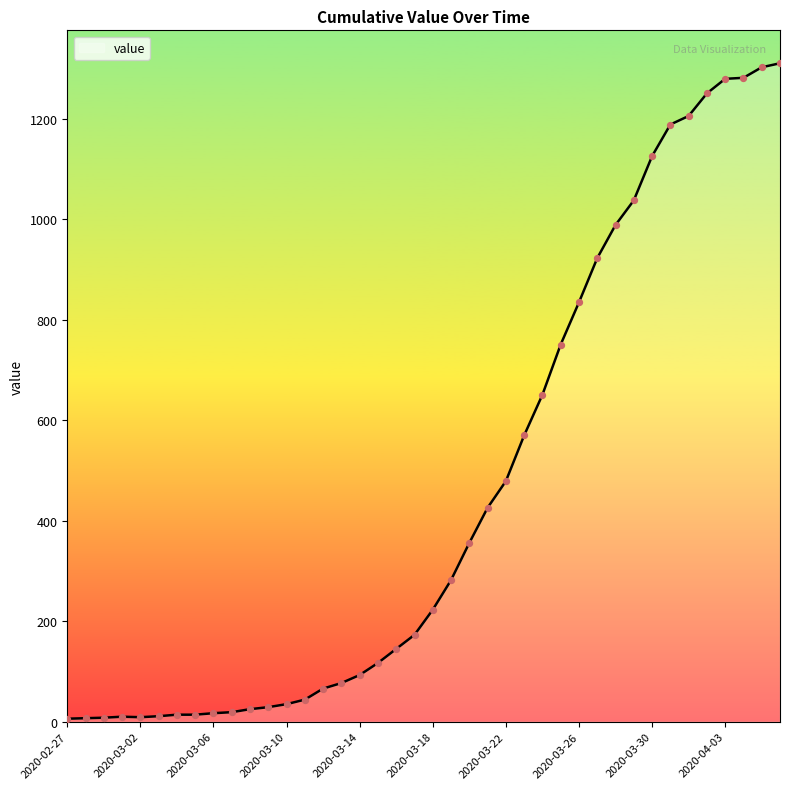

What is the maximum value shown in the chart?

1311